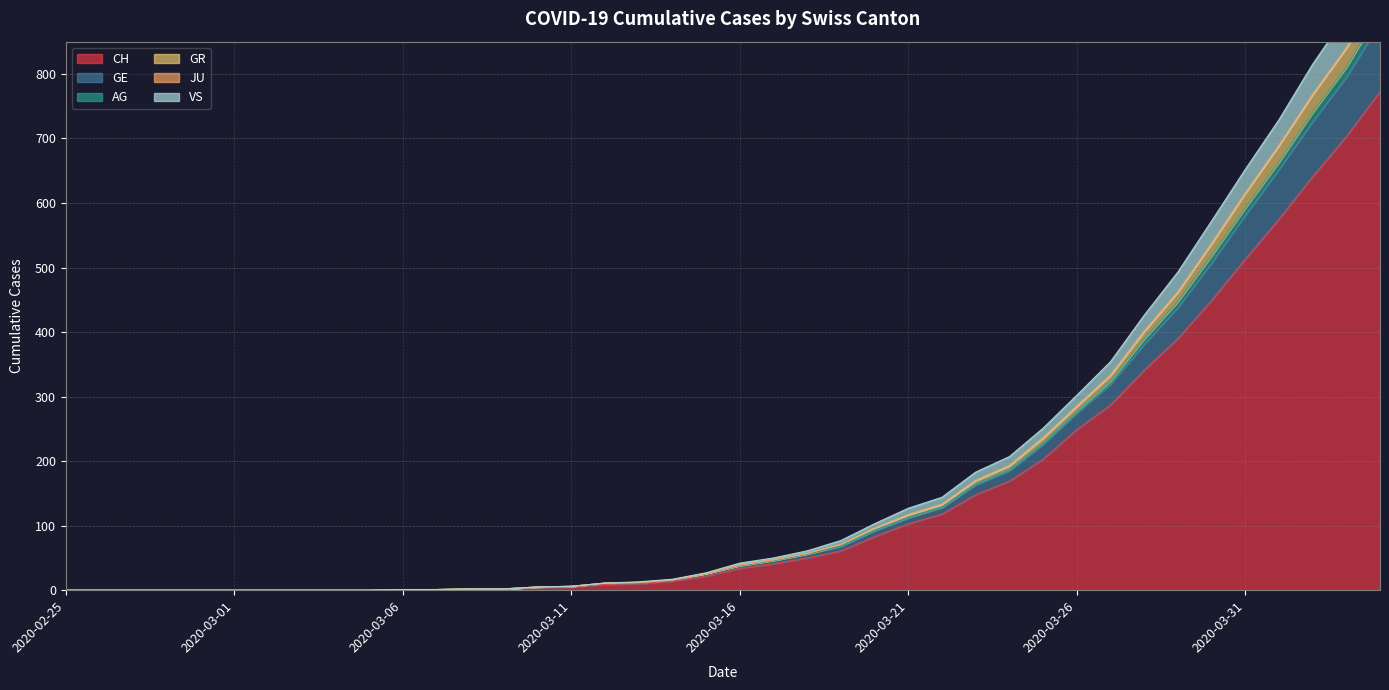

True or false: GR and VS cross at least once.

False